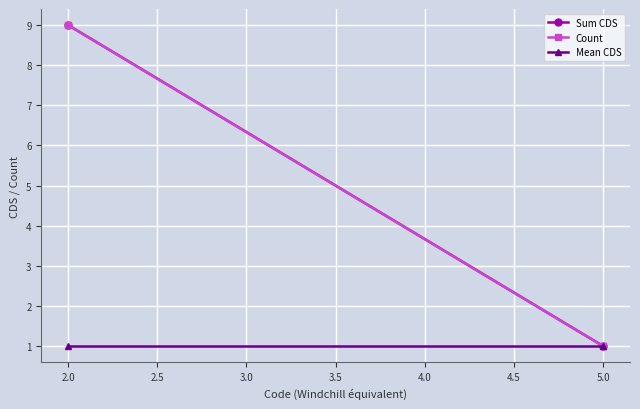

How many Count values are between 1 and 9?

2